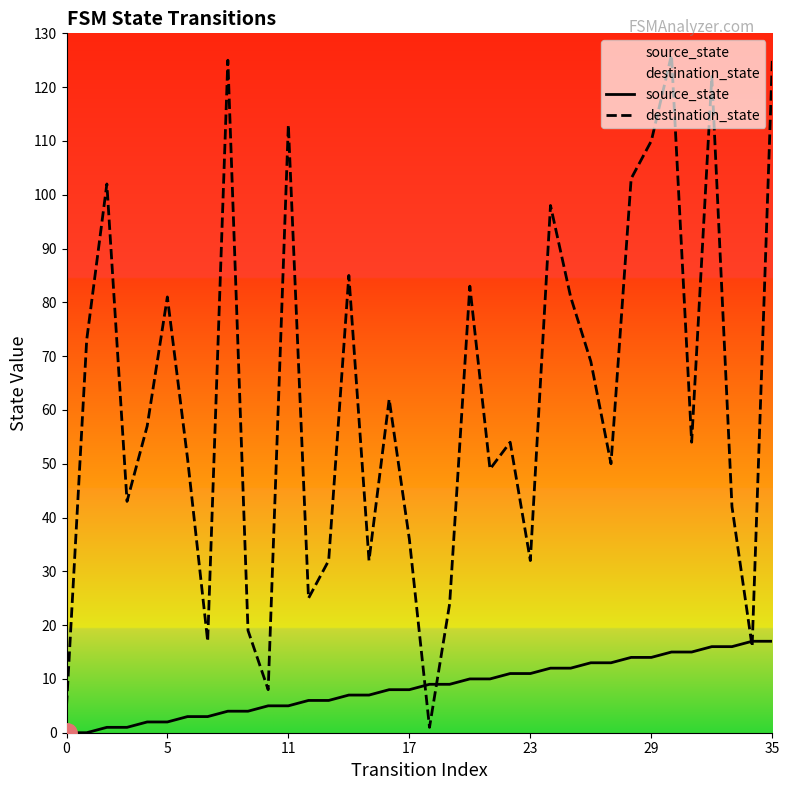

Rank the series at 21 from lowest to highest value.

source_state, destination_state